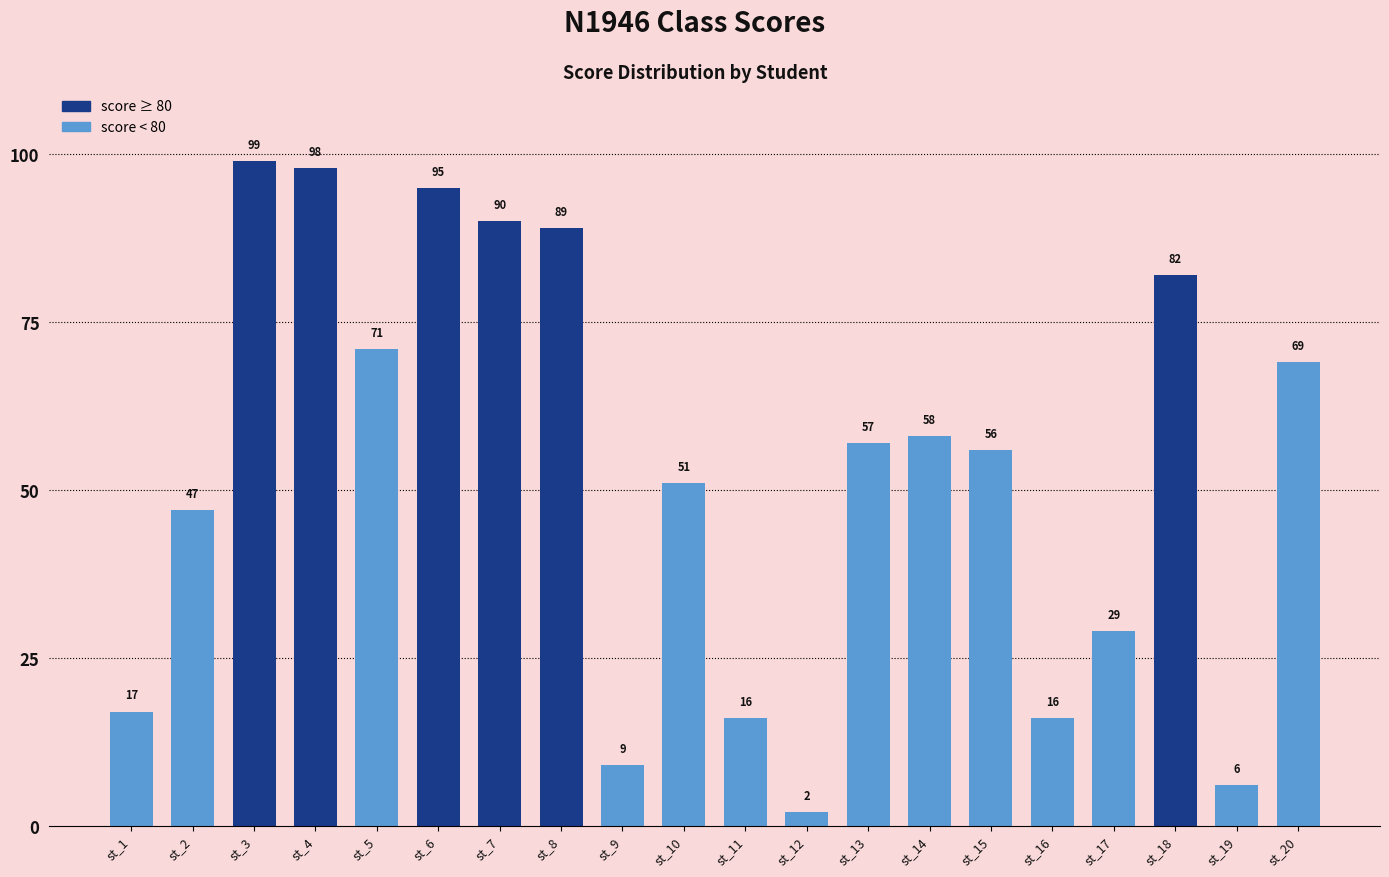

How many distinct data groups are displayed?

1